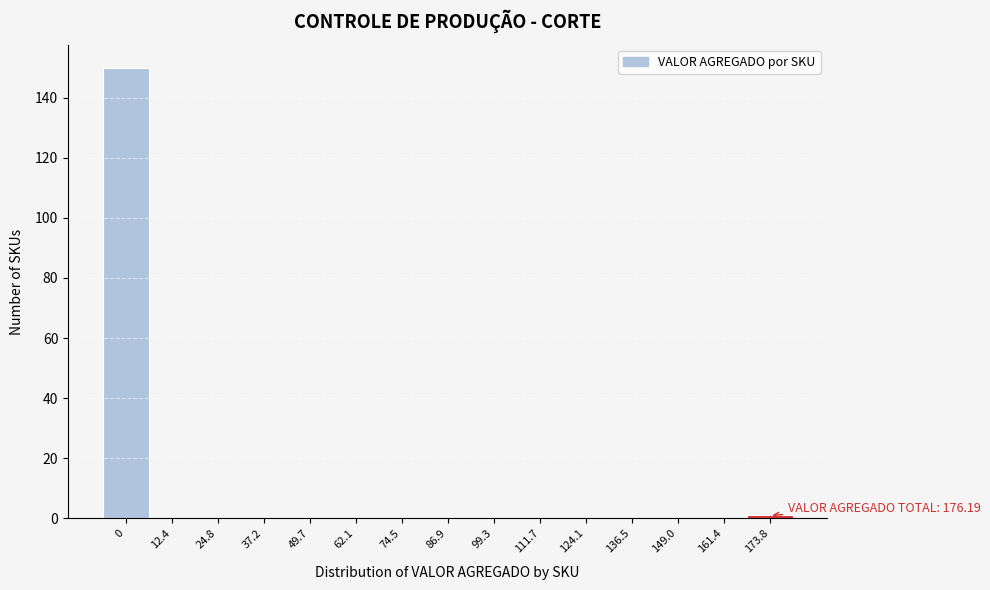

Reading left to right, transcribe all the data shown in this chart.

0=150	12.4=0	24.8=0	37.2=0	49.7=0	62.1=0	74.5=0	86.9=0	99.3=0	111.7=0	124.1=0	136.5=0	149.0=0	161.4=0	173.8=1